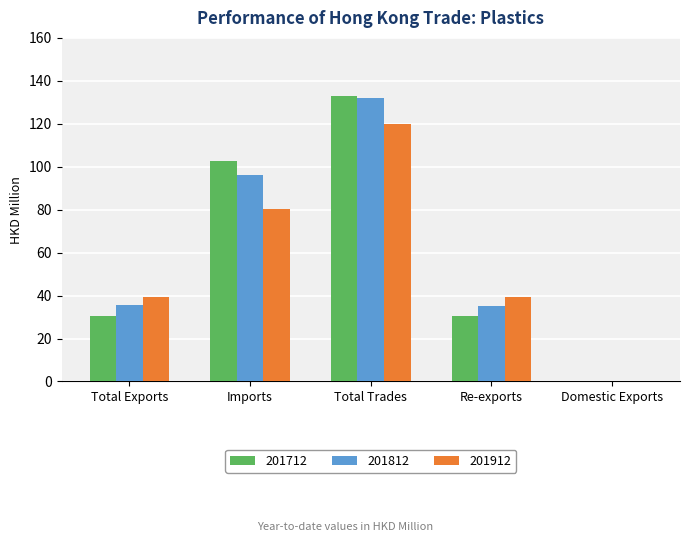

Is it true that 201812 equals 131.8 at Total Trades?

True